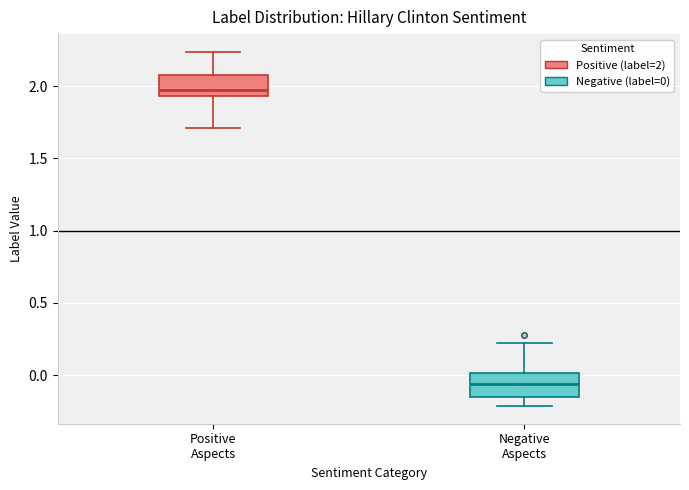

Reading left to right, transcribe this box plot: for each box, give where its median line is, the range the box spans, and where its two whiskers end, as read against the y-axis. The values are not printed on the chart, so give them approximately, as read against the axis.

Positive Aspects: median 1.95 (just above the box's lower edge), box 1.95 to 2.10, whiskers 1.70 to 2.25
Negative Aspects: median -0.05, box -0.15 to 0.00, whiskers -0.20 to 0.20